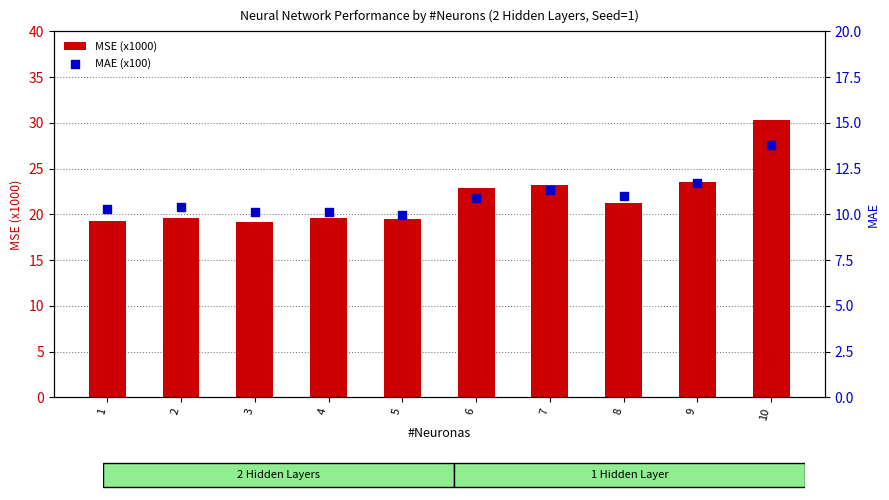

Which series has the widest spread of Y values?

MSE (x1000)